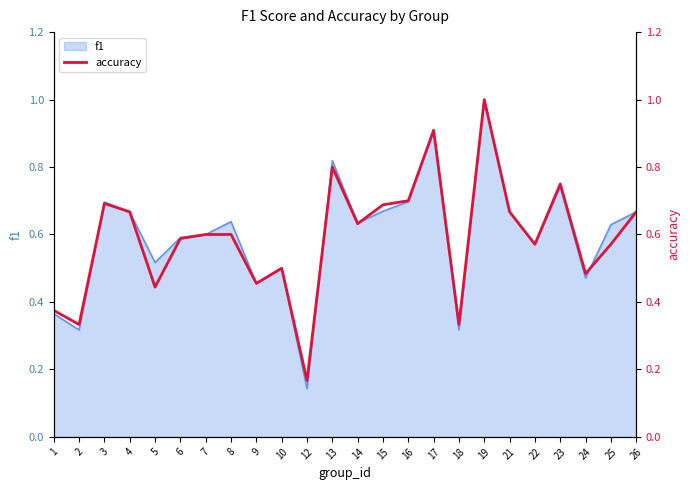

Is it true that the value at 4 is 0.7?

True